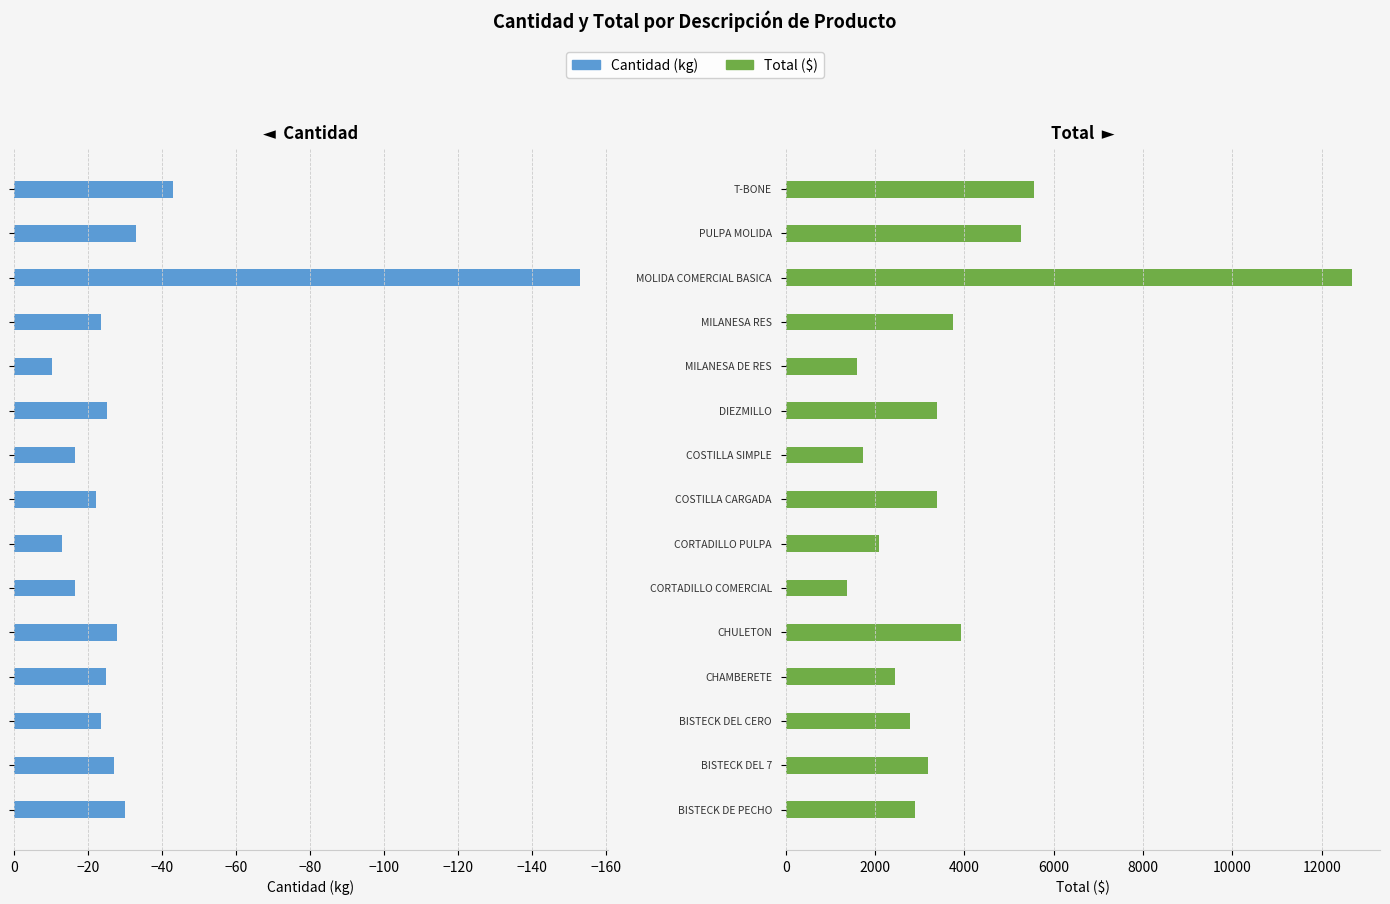

Where is Cantidad nearest to the value -81?

14